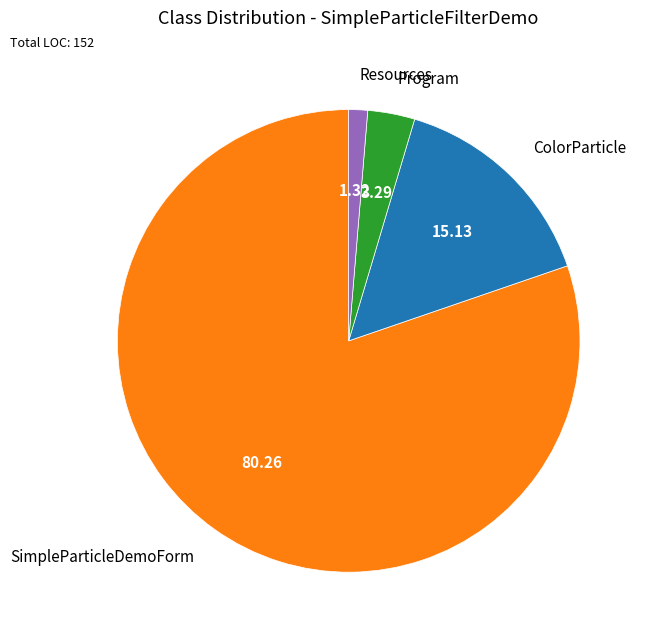

Between SimpleParticleDemoForm and Program, which is larger?

SimpleParticleDemoForm